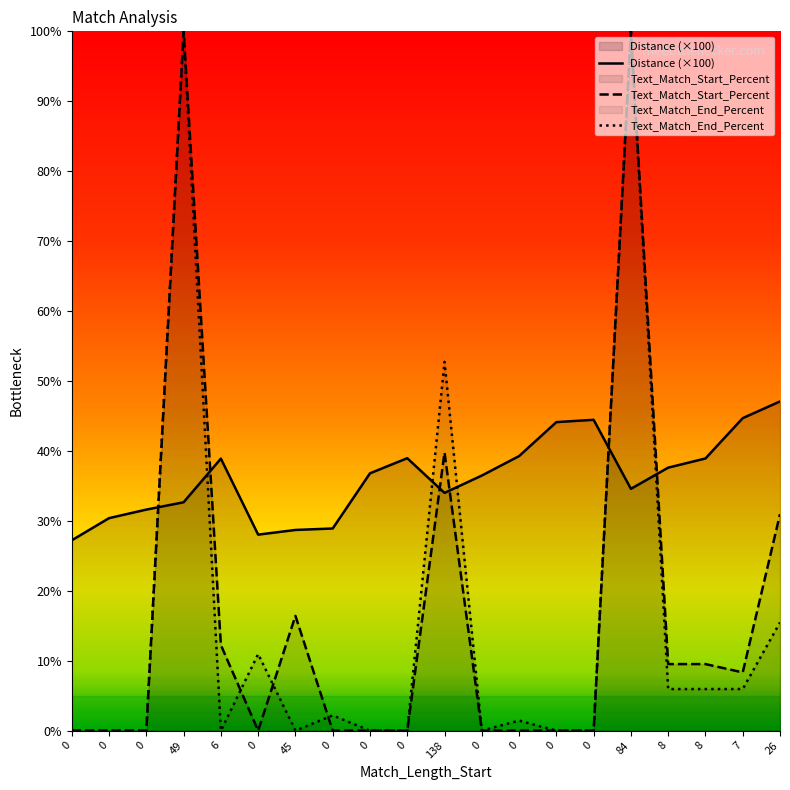

Reading left to right, extract all data points from this chart.

Distance (×100): 0=27.2	0=30.4	0=31.6	49=32.7	6=38.9	0=28.0	45=28.7	0=28.9	0=36.8	0=39.0	138=34.0	0=36.5	0=39.3	0=44.1	0=44.5	84=34.6	8=37.6	8=38.9	7=44.7	26=47.1
Text_Match_Start_Percent: 0=0.0	0=0.0	0=0.0	49=100.0	6=12.2	0=0.0	45=16.4	0=0.0	0=0.0	0=0.0	138=39.8	0=0.0	0=0.0	0=0.0	0=0.0	84=100.0	8=9.5	8=9.5	7=8.3	26=30.9
Text_Match_End_Percent: 0=0.0	0=0.0	0=0.0	49=100.0	6=0.0	0=10.9	45=0.0	0=2.2	0=0.0	0=0.0	138=52.7	0=0.0	0=1.4	0=0.0	0=0.0	84=100.0	8=6.0	8=6.0	7=6.0	26=15.5